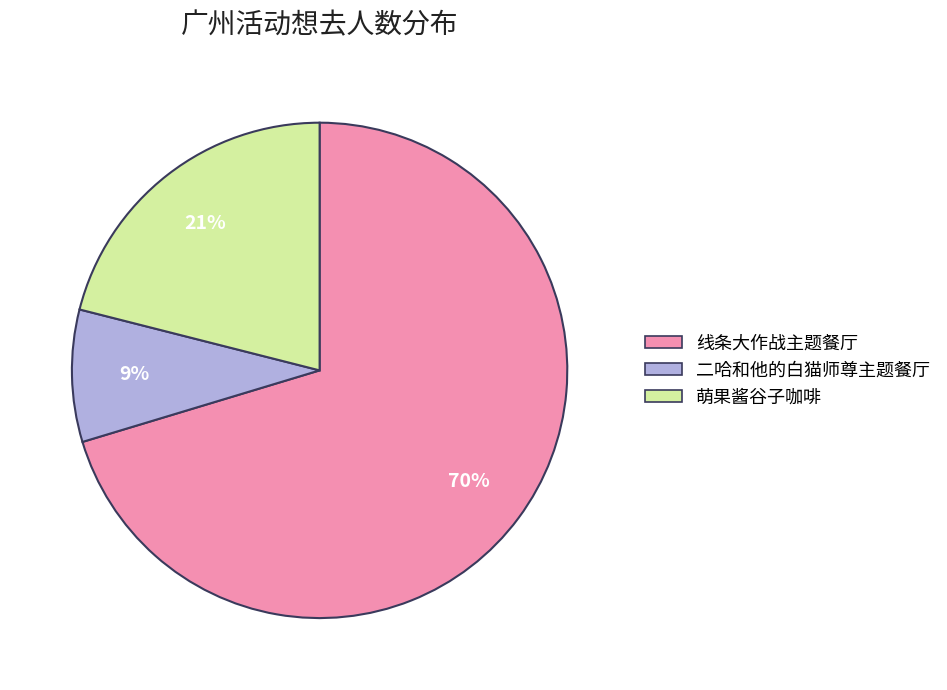

To the nearest percent, what percentage of the pie is 二哈和他的白猫师尊主题餐厅?

9%